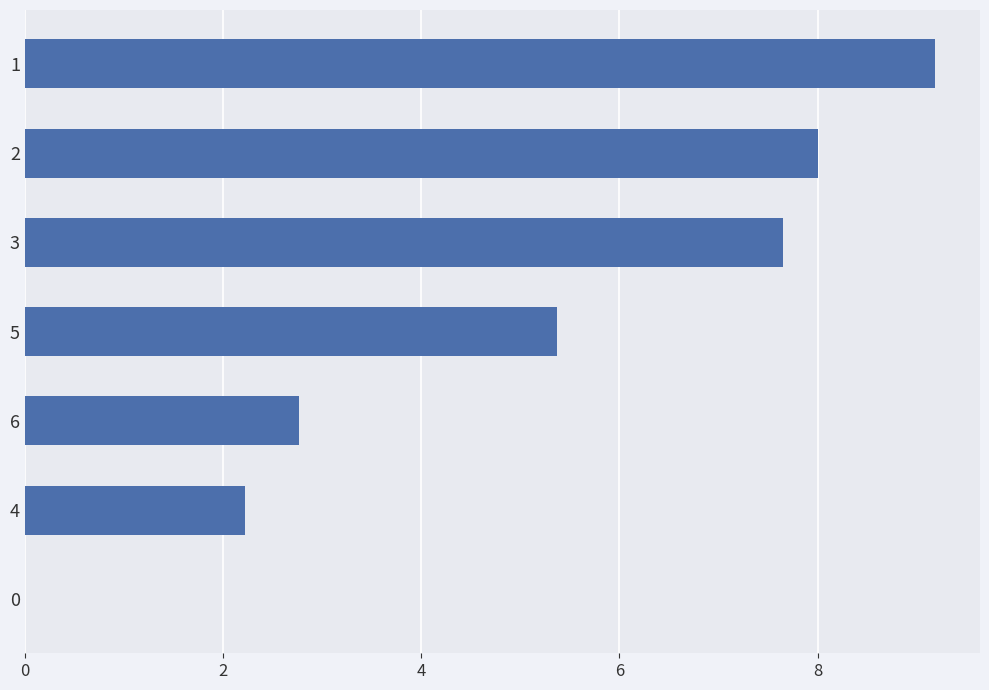

What is the sum of all values?

35.2